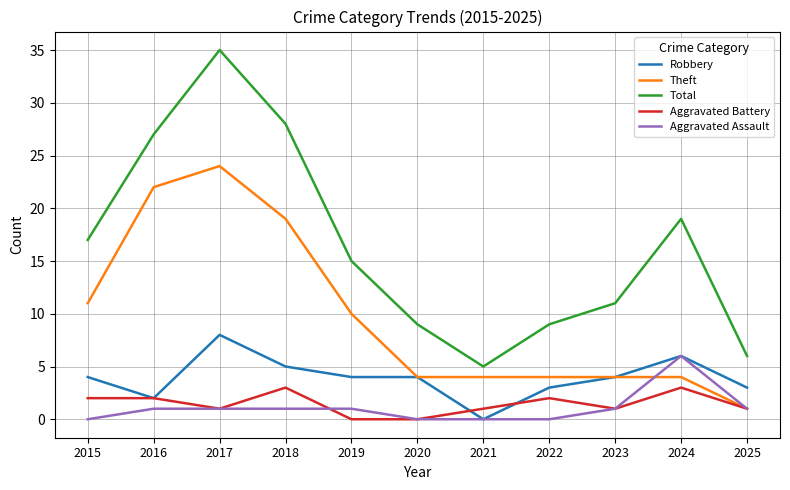

Reading left to right, extract all data points from this chart.

Robbery: 2015=4	2016=2	2017=8	2018=5	2019=4	2020=4	2021=0	2022=3	2023=4	2024=6	2025=3
Theft: 2015=11	2016=22	2017=24	2018=19	2019=10	2020=4	2021=4	2022=4	2023=4	2024=4	2025=1
Total: 2015=17	2016=27	2017=35	2018=28	2019=15	2020=9	2021=5	2022=9	2023=11	2024=19	2025=6
Aggravated Battery: 2015=2	2016=2	2017=1	2018=3	2019=0	2020=0	2021=1	2022=2	2023=1	2024=3	2025=1
Aggravated Assault: 2015=0	2016=1	2017=1	2018=1	2019=1	2020=0	2021=0	2022=0	2023=1	2024=6	2025=1